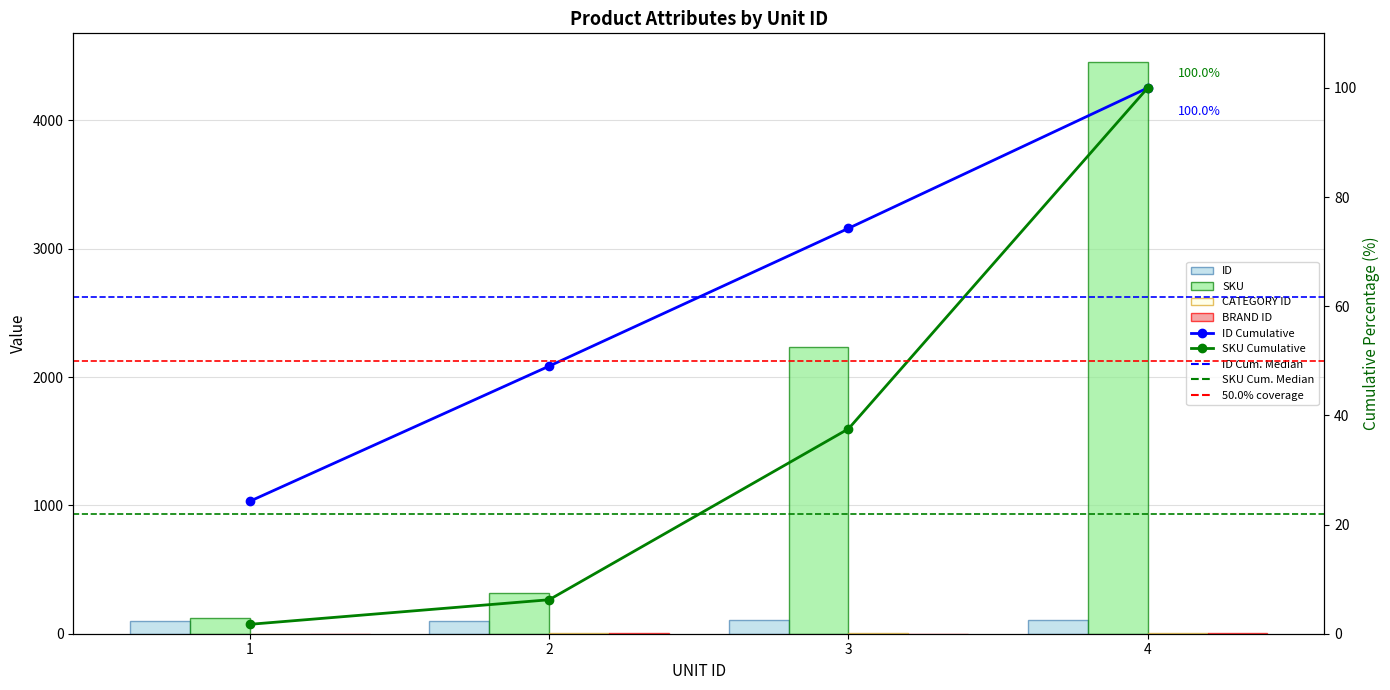

Where does the SKU series first go above 2233?

4